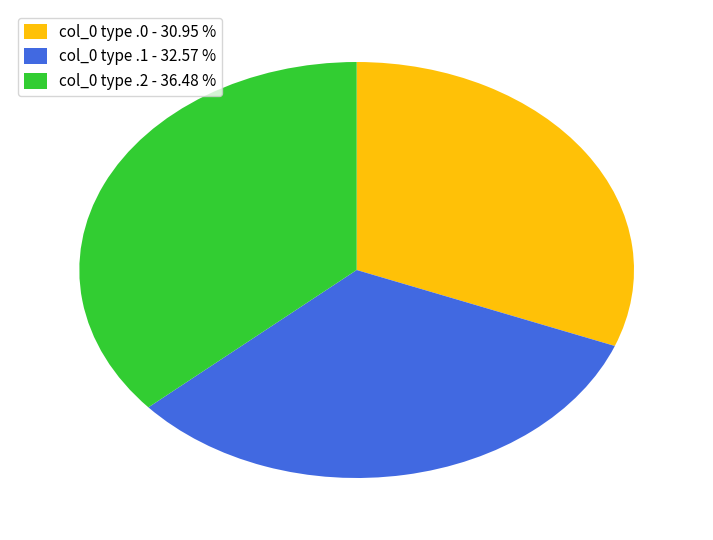

Combined, do col_0 type .1 - 32.57 % and col_0 type .2 - 36.48 % account for over 50%?

Yes